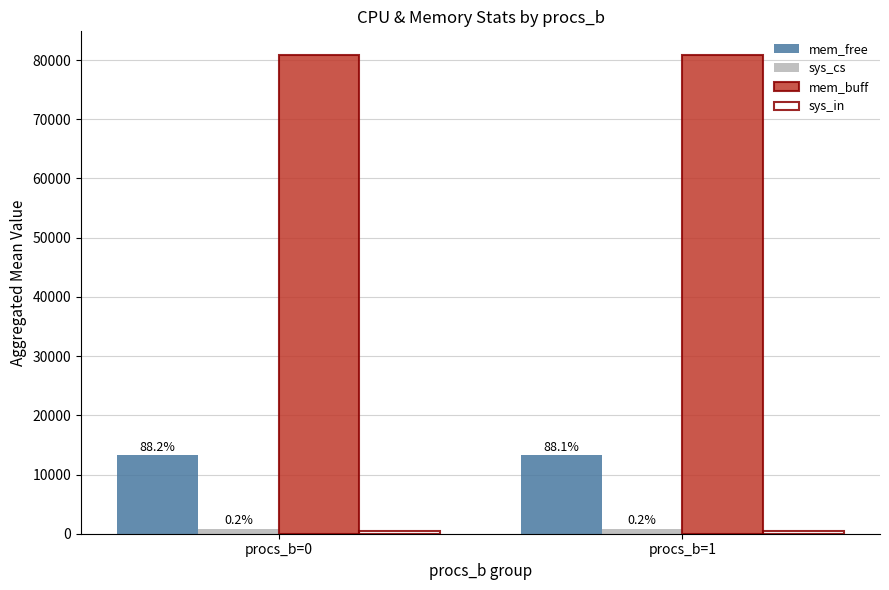

Are the bars grouped side by side (vs. stacked)?

Yes